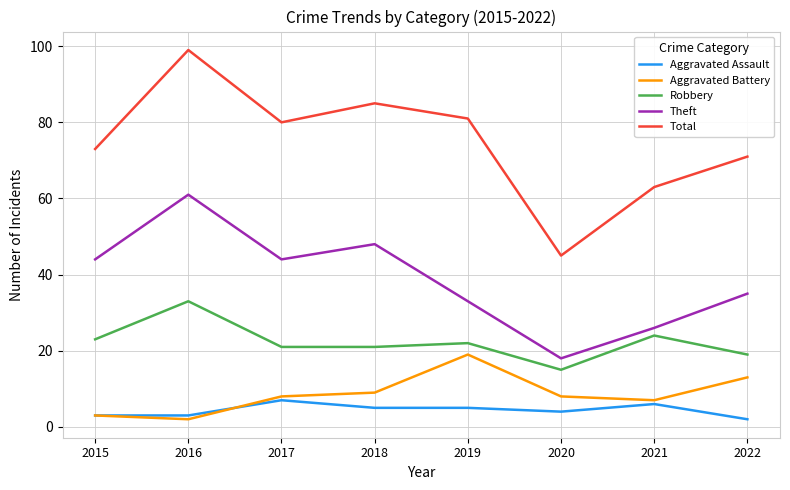

Does the chart have visible grid lines?

Yes